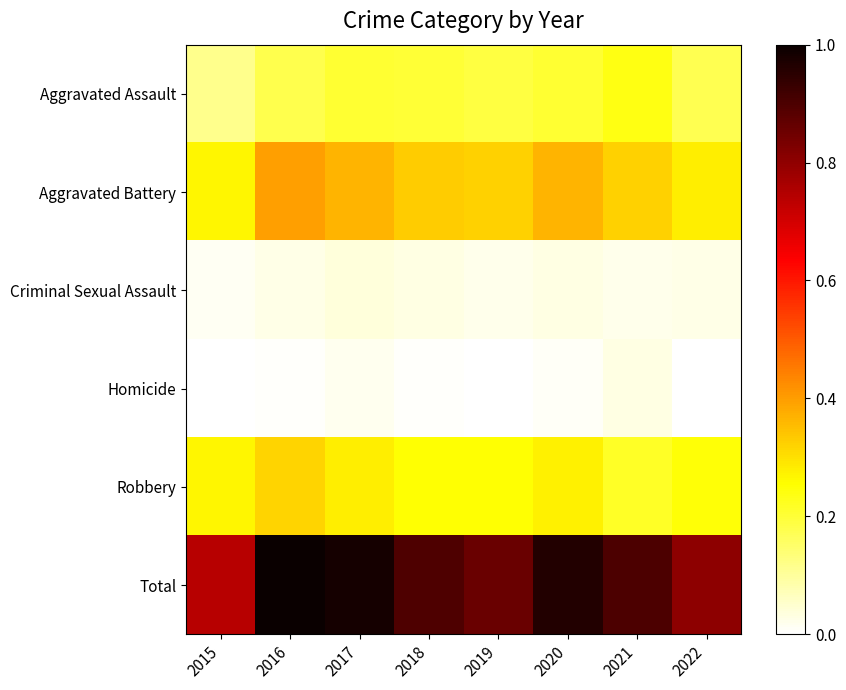

What is the maximum value shown in the chart?

1.0